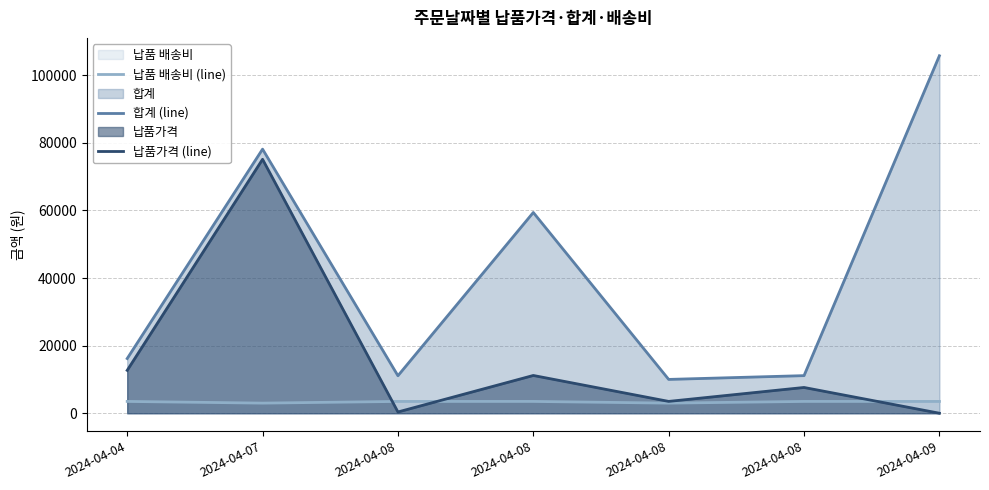

Which series has the largest range (max minus min)?

합계 (line)